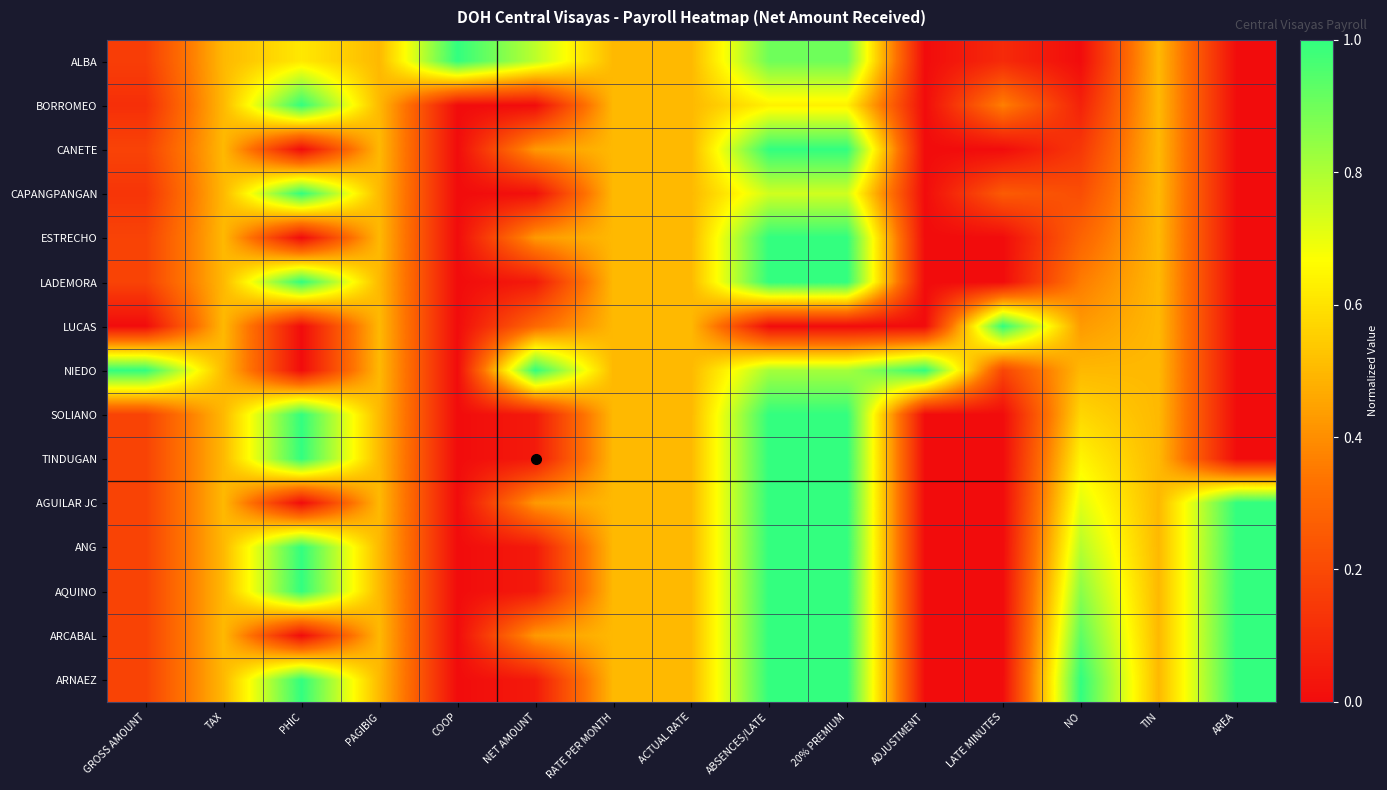

Count the number of categories in the chart.

15